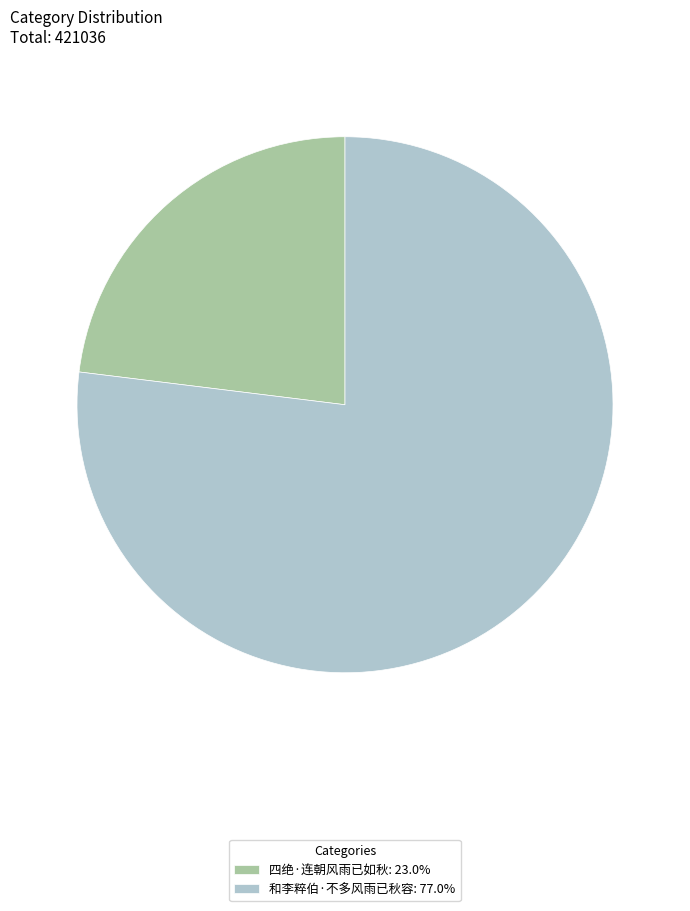

What is the majority slice?

和李粹伯·不多风雨已秋容